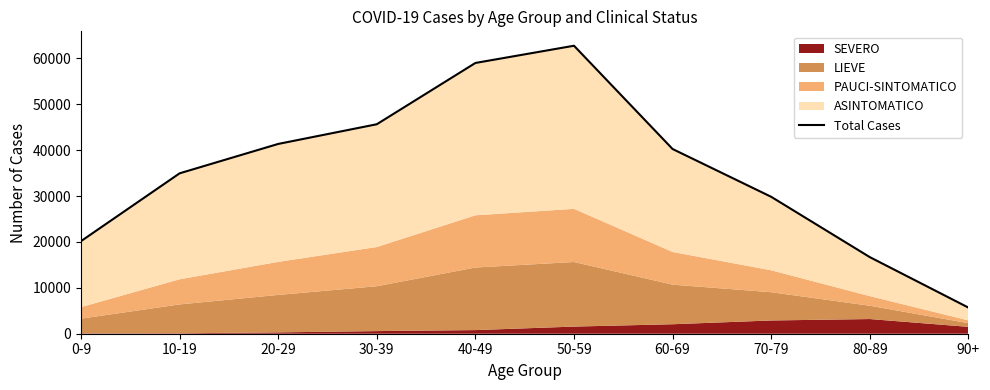

At which label does the data first exceed 40265?

20-29